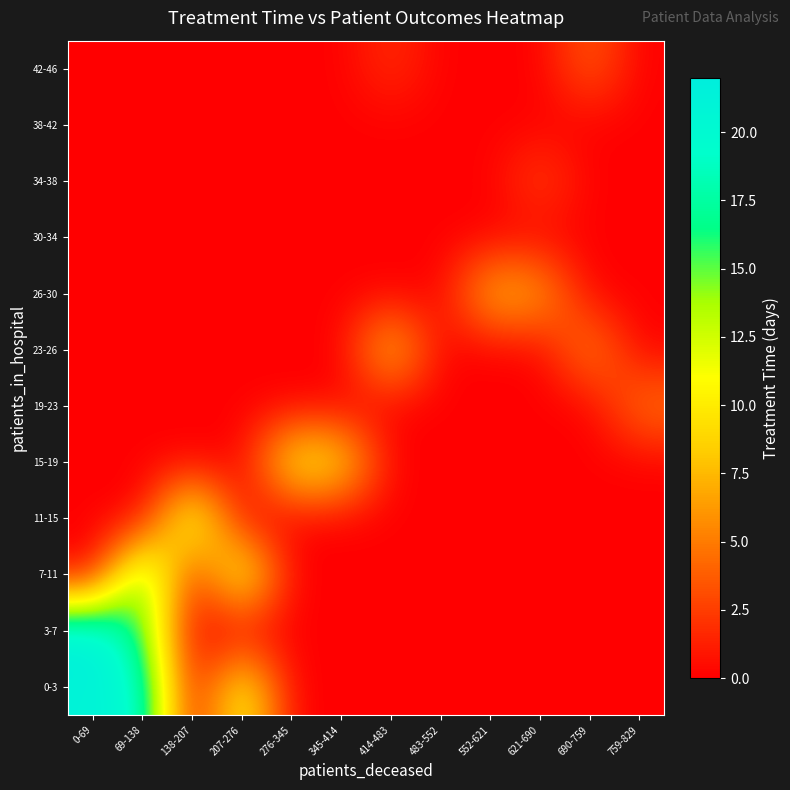

List the series in order of their peak value, highest first.

3-7, 0-3, 7-11, 11-15, 15-19, 23-26, 26-30, 19-23, 42-46, 34-38, 30-34, 38-42